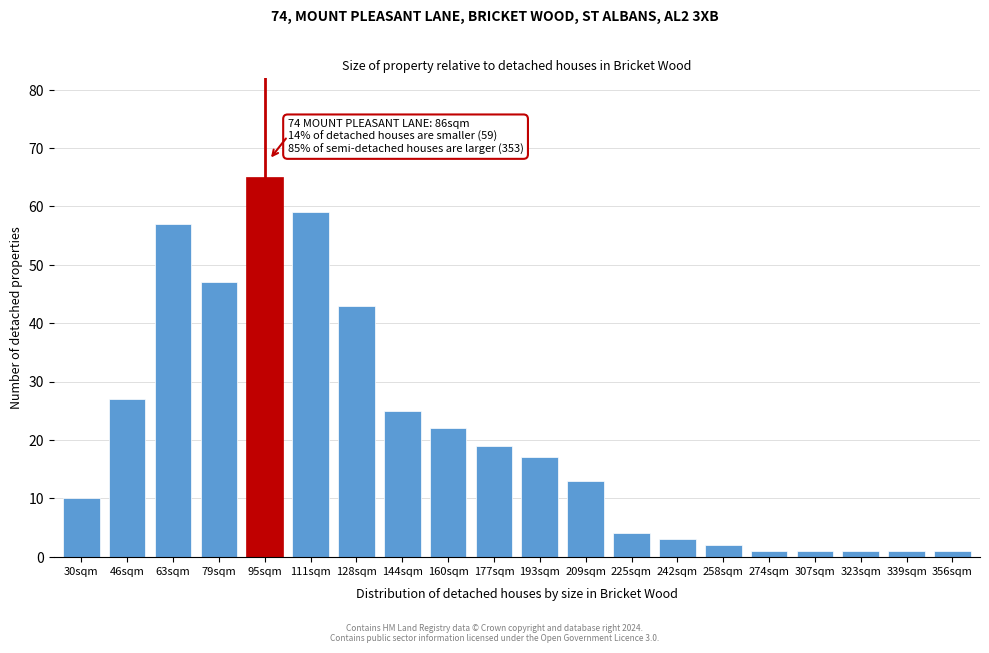

Reading left to right, extract all data points from this chart.

10	27	57	47	65	59	43	25	22	19	17	13	4	3	2	1	1	1	1	1